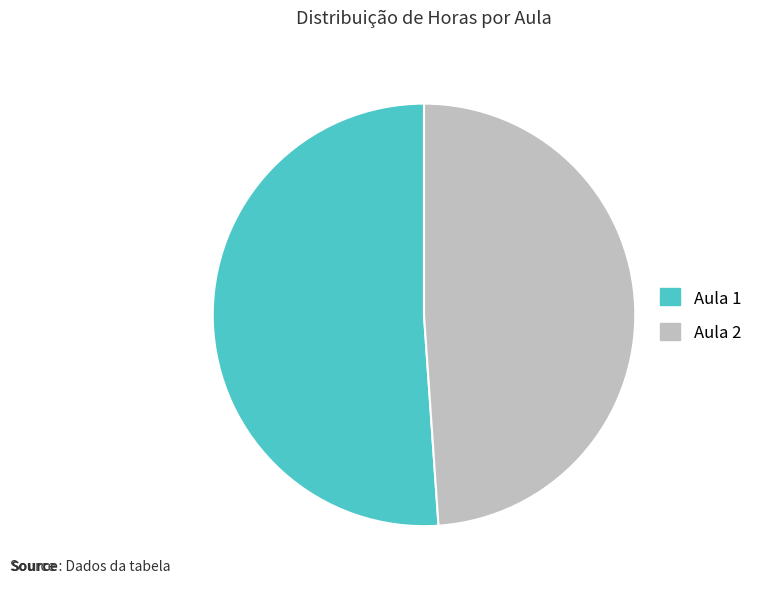

Rank the categories by value from lowest to highest.

Aula 2, Aula 1